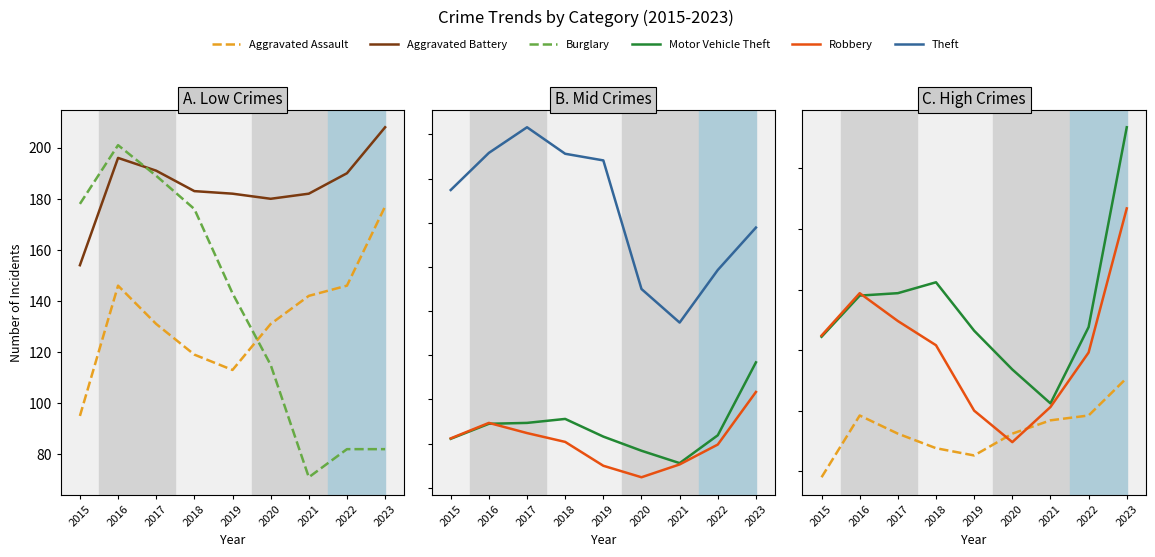

Which category has the lowest value in the Robbery series?

2020